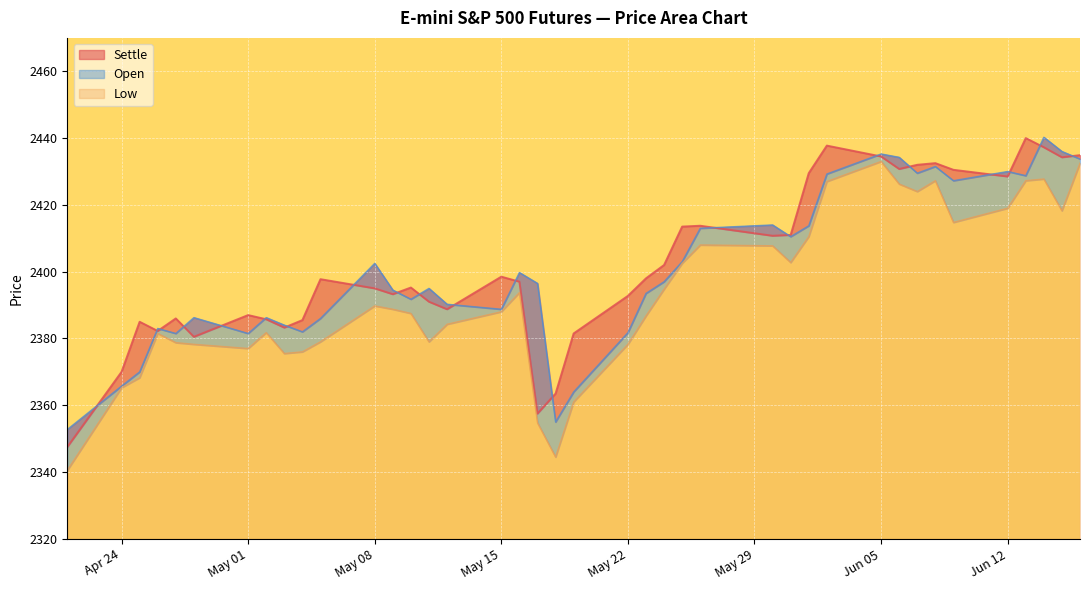

At which category is the sum across all series the highest?

2017-06-14